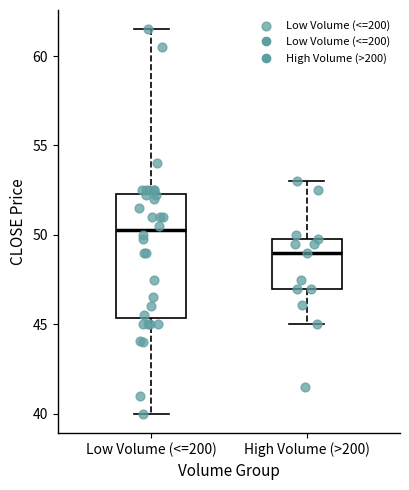

Reading left to right, read every box against the y-axis: the position of its median line, the range the box covers, and the ends of its whiskers. The values are not printed on the chart, so give them approximately, as read against the axis.

Low Volume (<=200): median 50.5, box 45.5 to 52.5, whiskers 40.0 to 61.5
High Volume (>200): median 49.0, box 47.0 to 50.0, whiskers 45.0 to 53.0